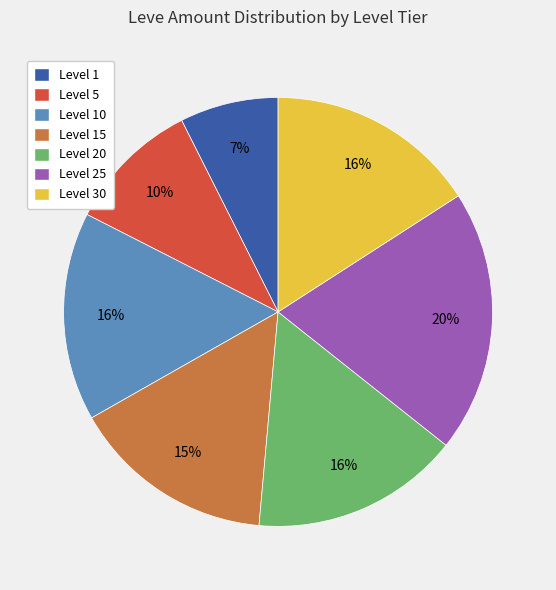

To the nearest percent, what percentage of the pie is Level 5?

10%